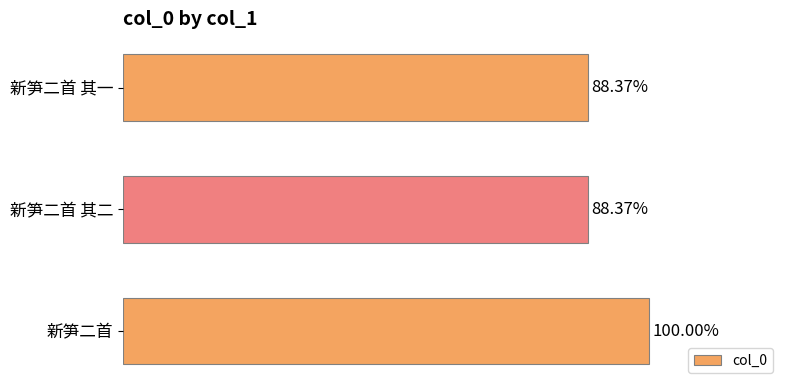

Are the bars horizontal?

Yes